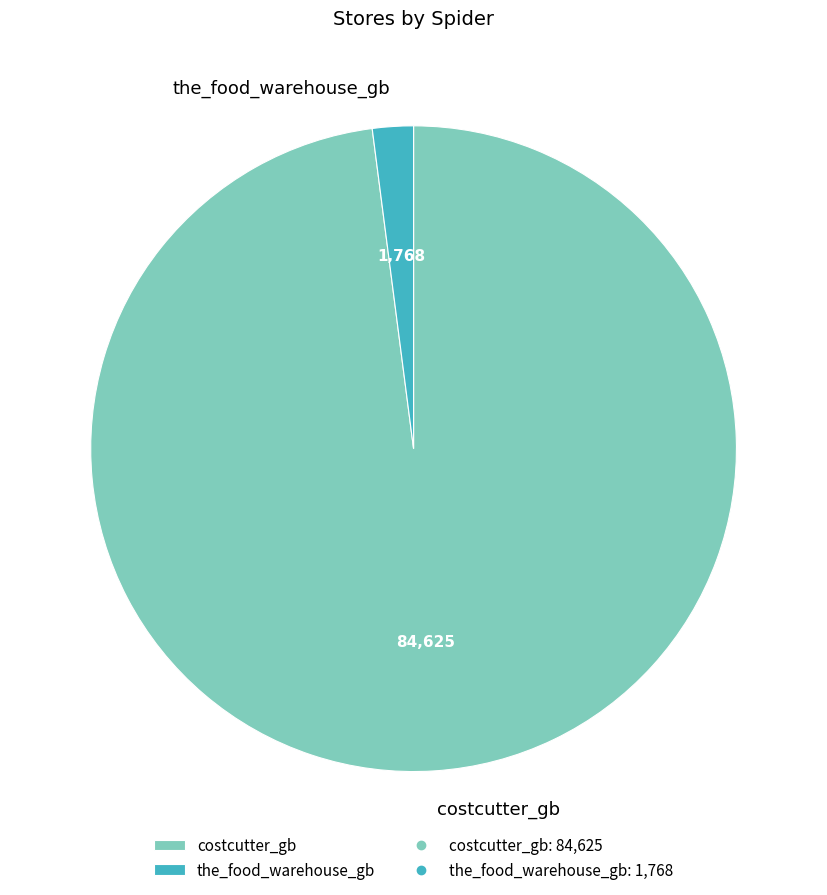

What is the smallest slice in the pie chart?

the_food_warehouse_gb